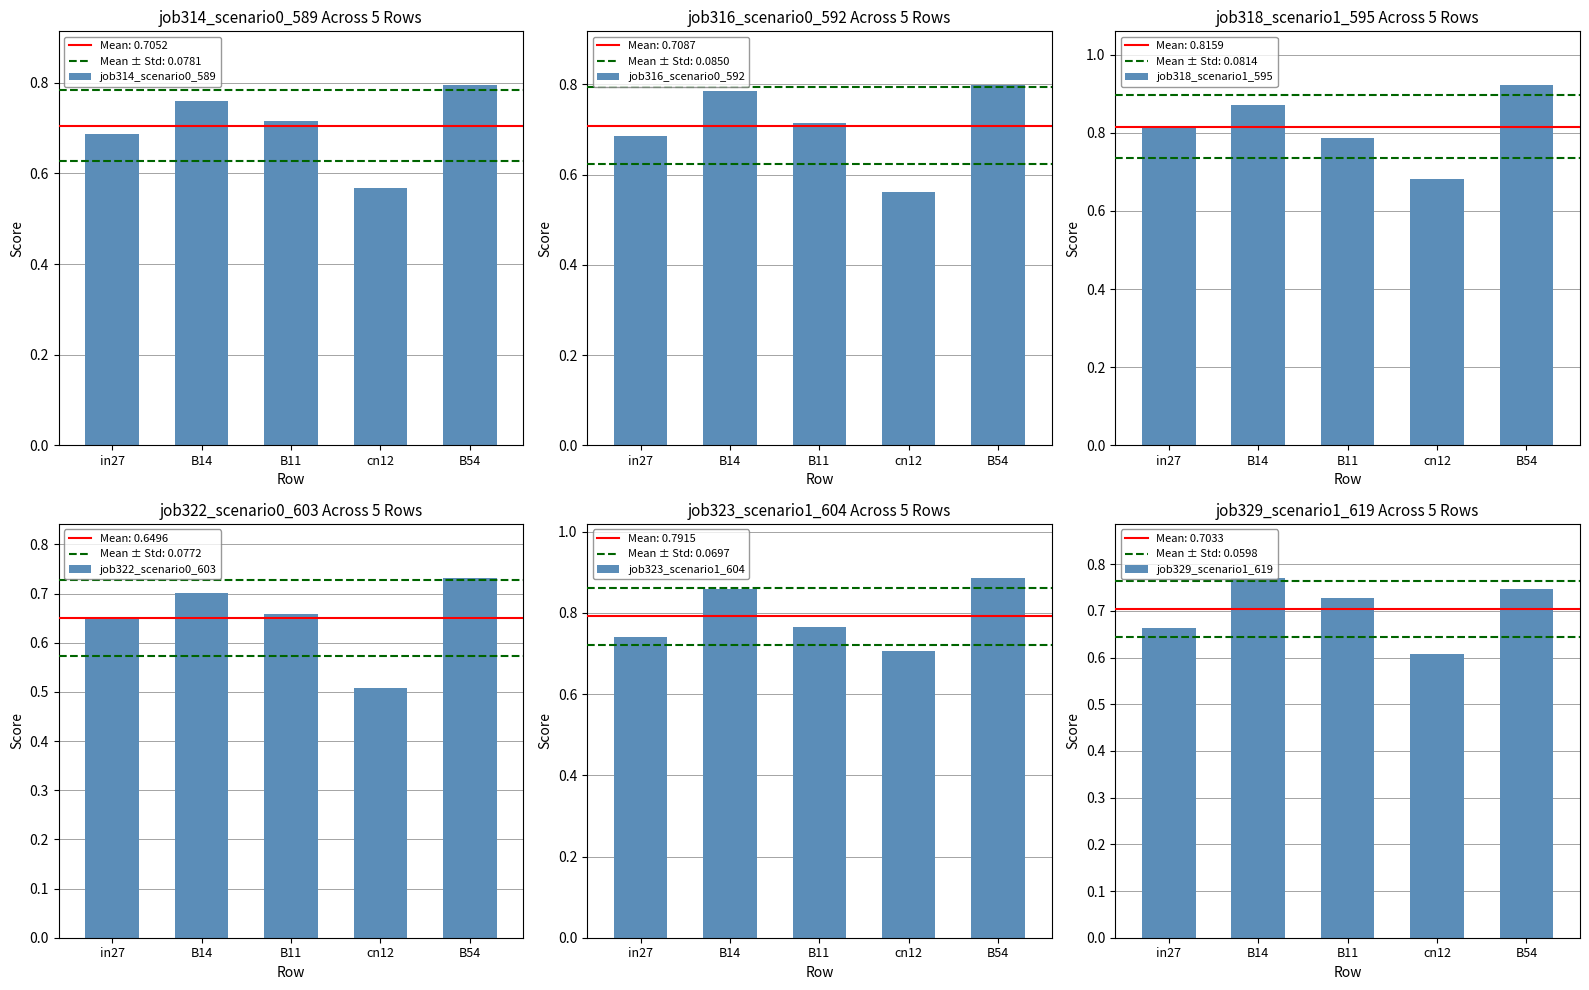

Which series has the widest spread of values?

job318_scenario1_595